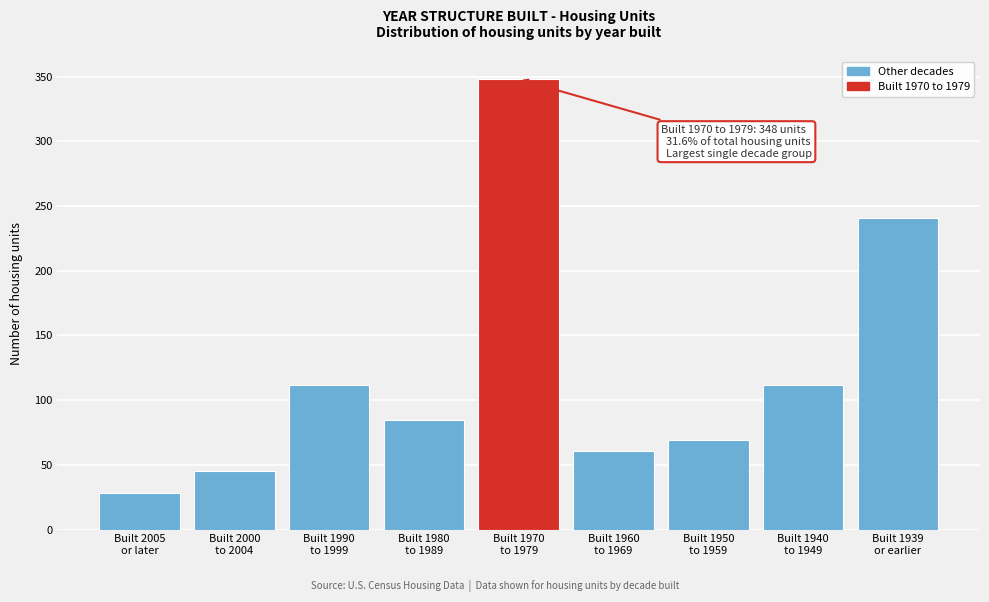

Reading left to right, list all the values displayed in this chart.

28	45	112	85	348	61	69	112	241